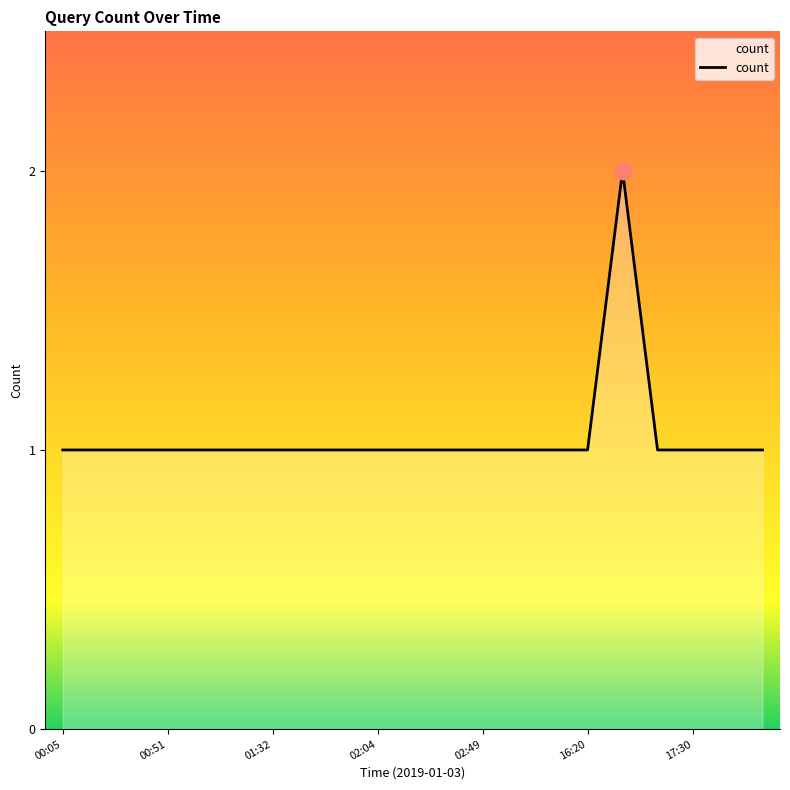

Does the chart have visible grid lines?

No